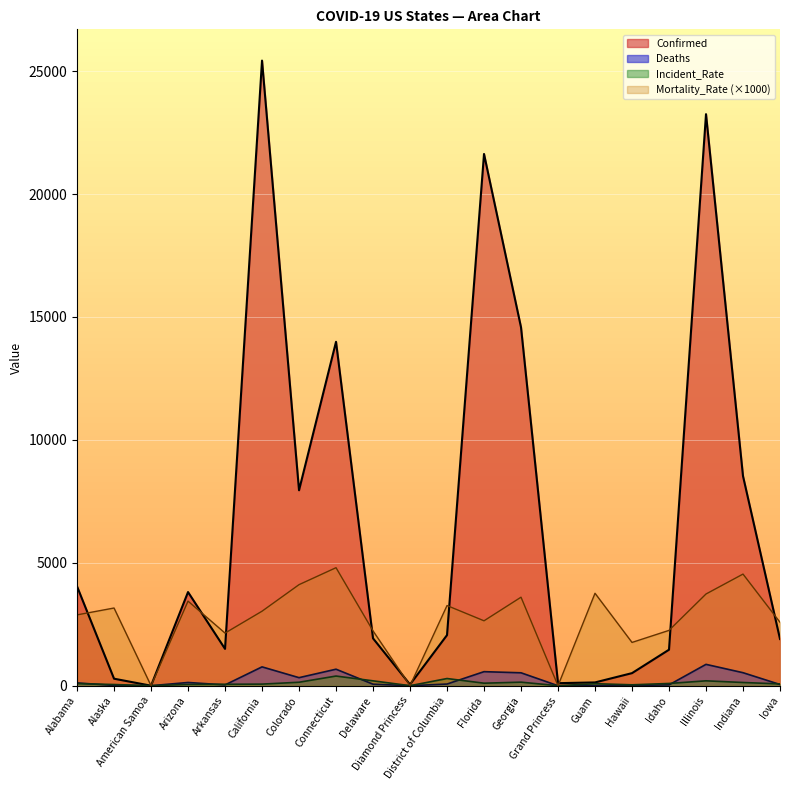

What is the sum of the Deaths values at District of Columbia and Grand Princess?

67.0